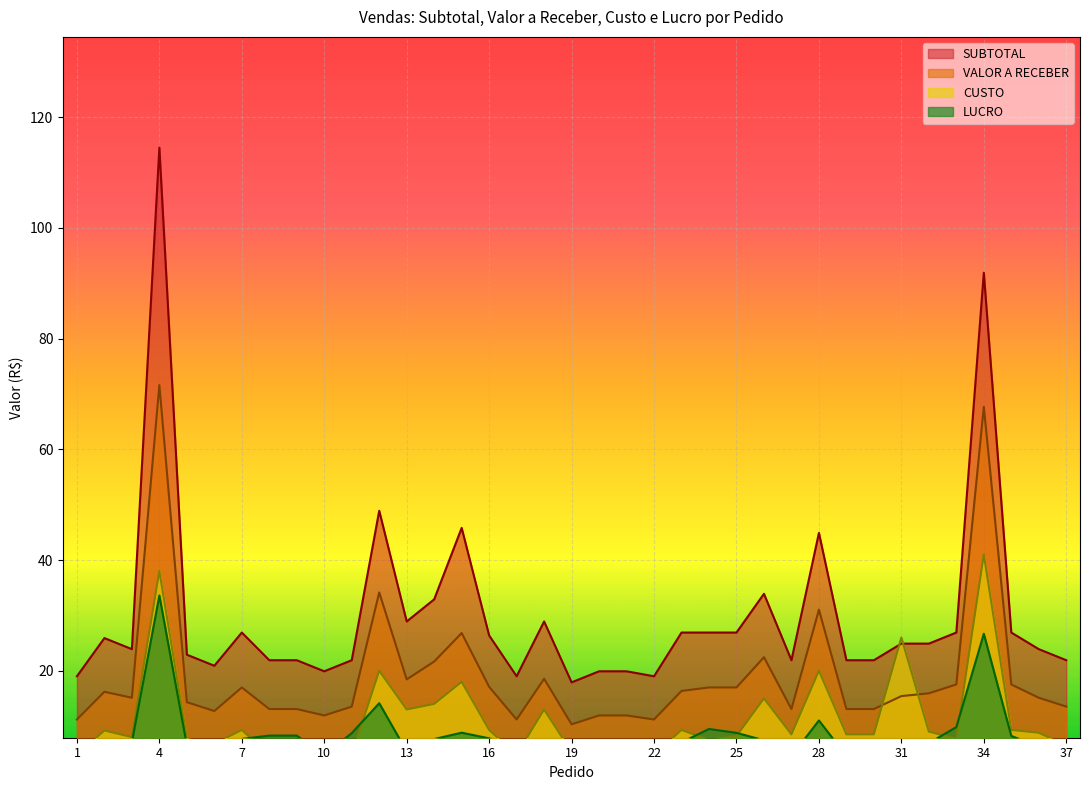

Where is the first local maximum for CUSTO?

2